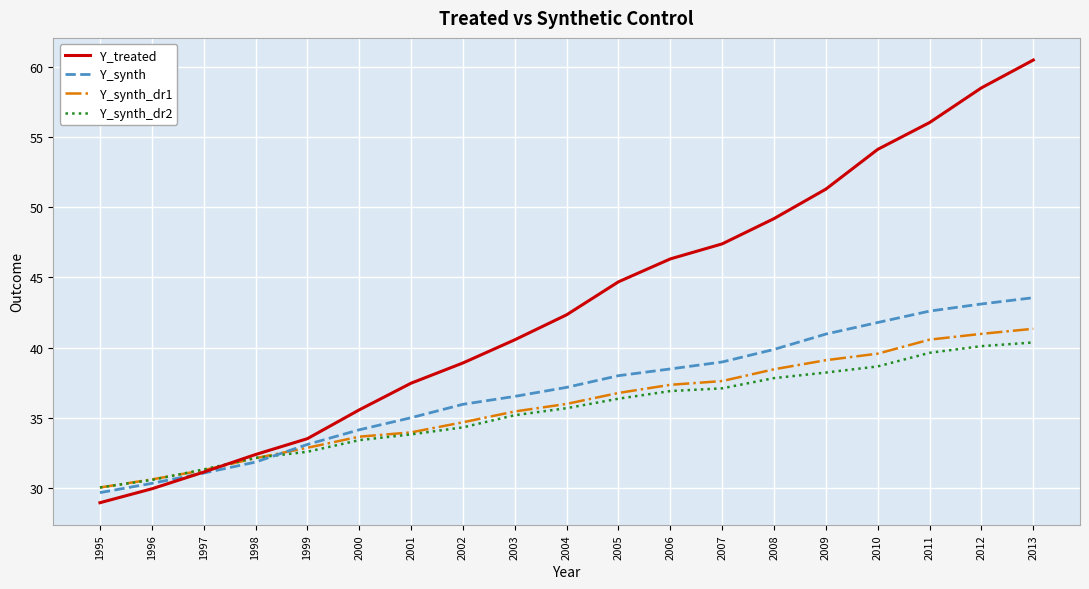

True or false: Y_synth and Y_synth_dr2 intersect in this chart.

True